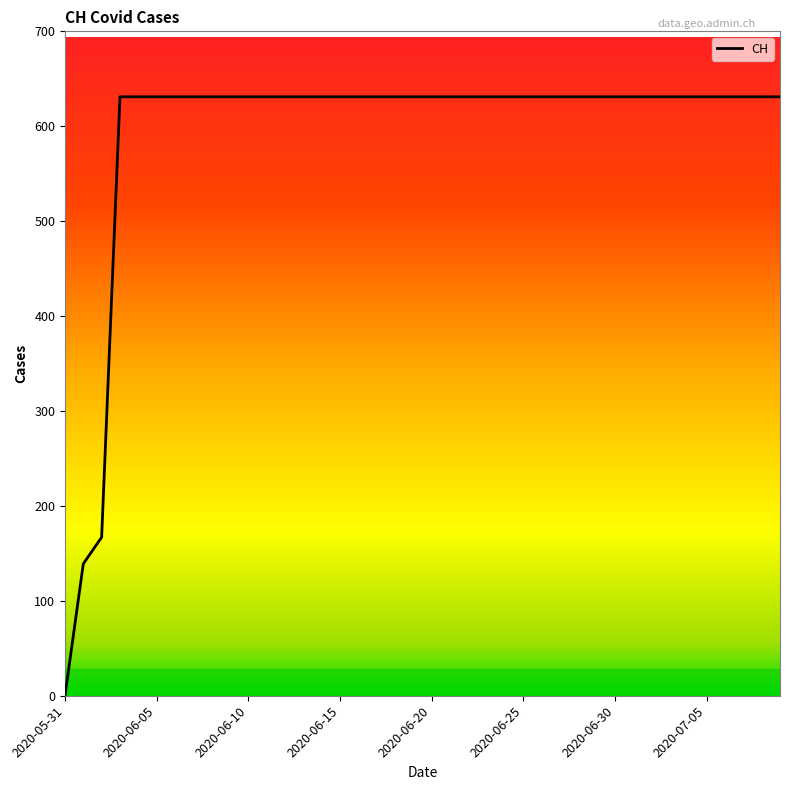

What is the maximum value shown in the chart?

631